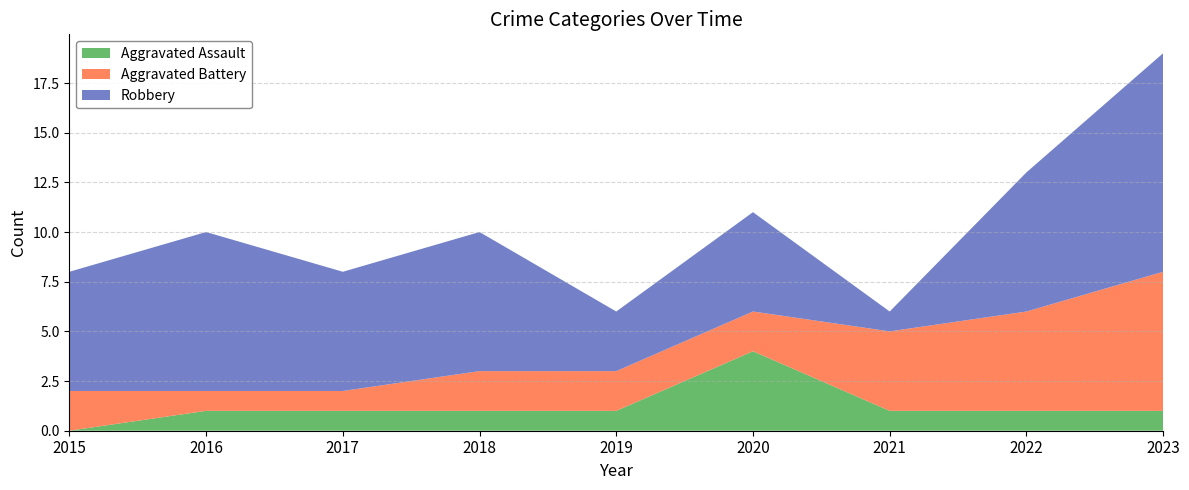

Reading left to right, transcribe all the data shown in this chart.

Aggravated Assault: 2015=0	2016=1	2017=1	2018=1	2019=1	2020=4	2021=1	2022=1	2023=1
Aggravated Battery: 2015=2	2016=1	2017=1	2018=2	2019=2	2020=2	2021=4	2022=5	2023=7
Robbery: 2015=6	2016=8	2017=6	2018=7	2019=3	2020=5	2021=1	2022=7	2023=11